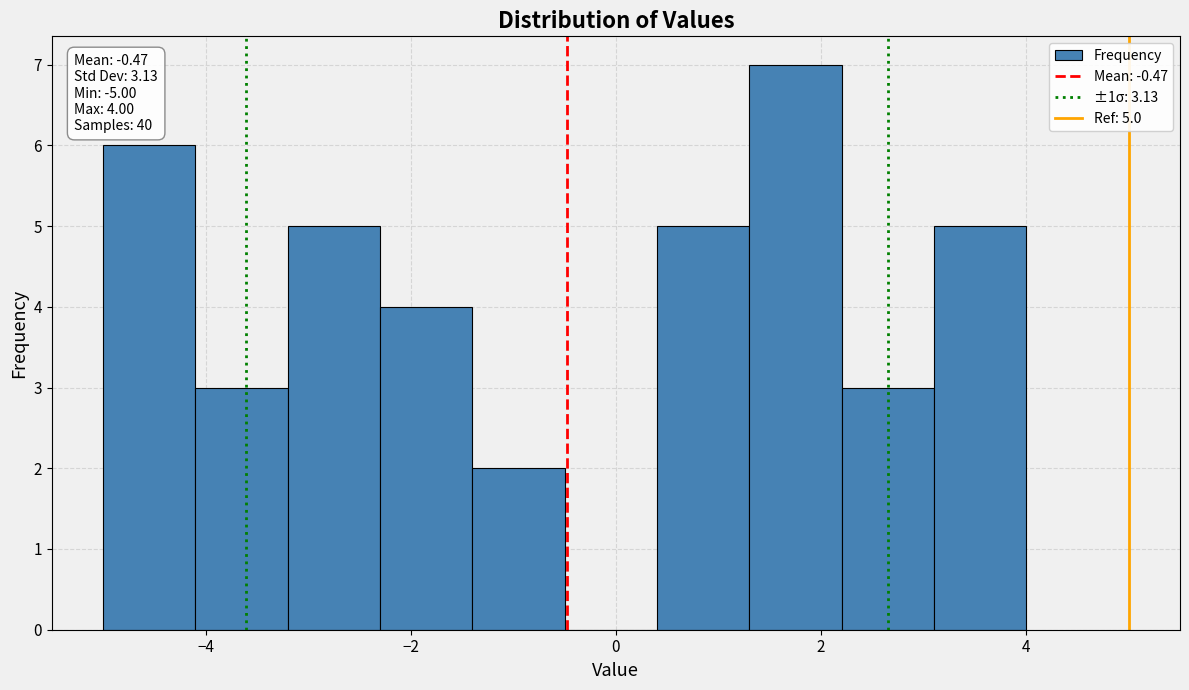

Which range on the x-axis has the tallest bar?

1.3 to 2.2